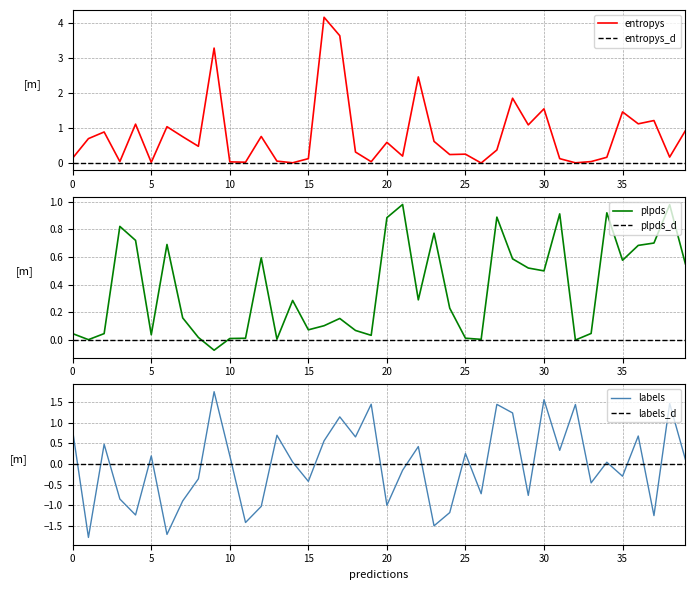

After their last crossing, which series has the higher values: labels or plpds?

plpds